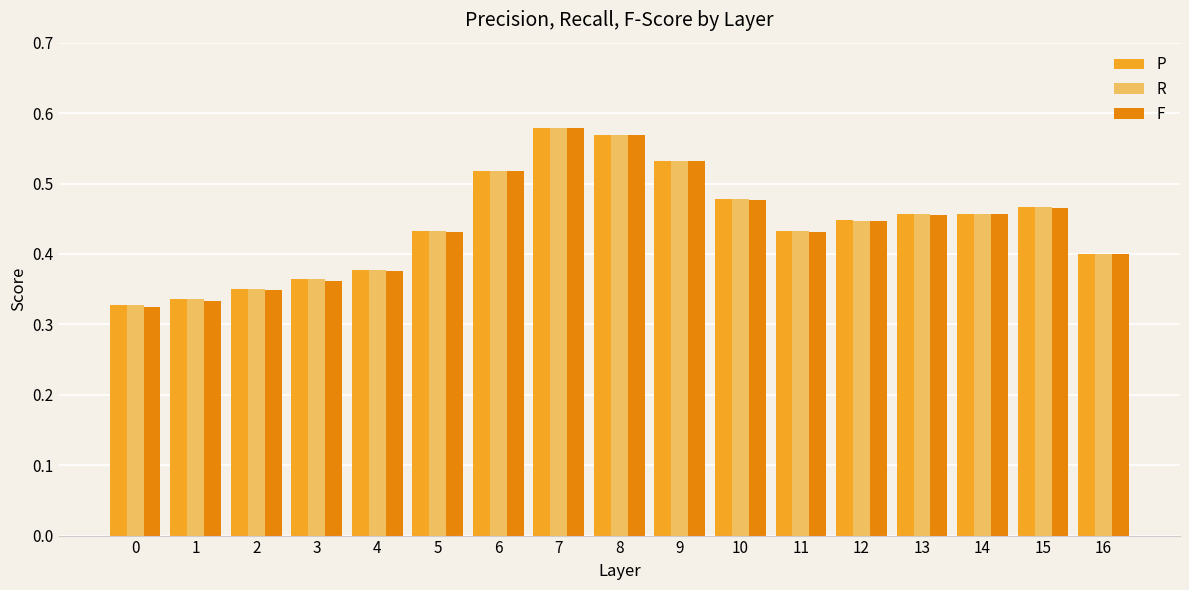

Which category has the highest value in the P series?

7